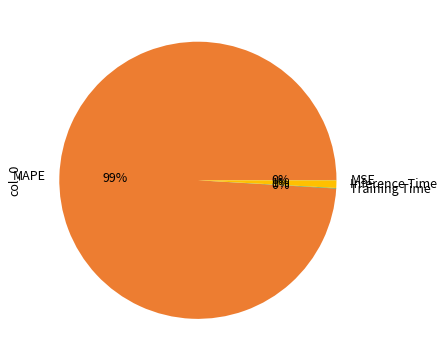

Which category has the biggest portion of the pie?

MAPE